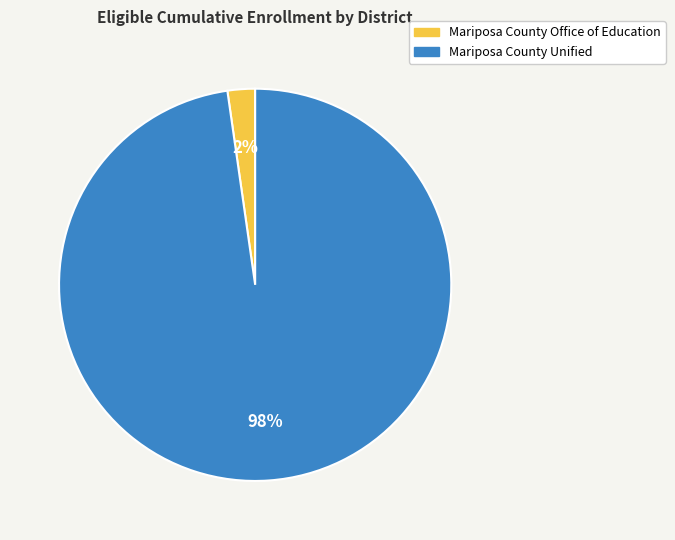

Is it true that Mariposa County Office of Education is 2% of the pie?

True